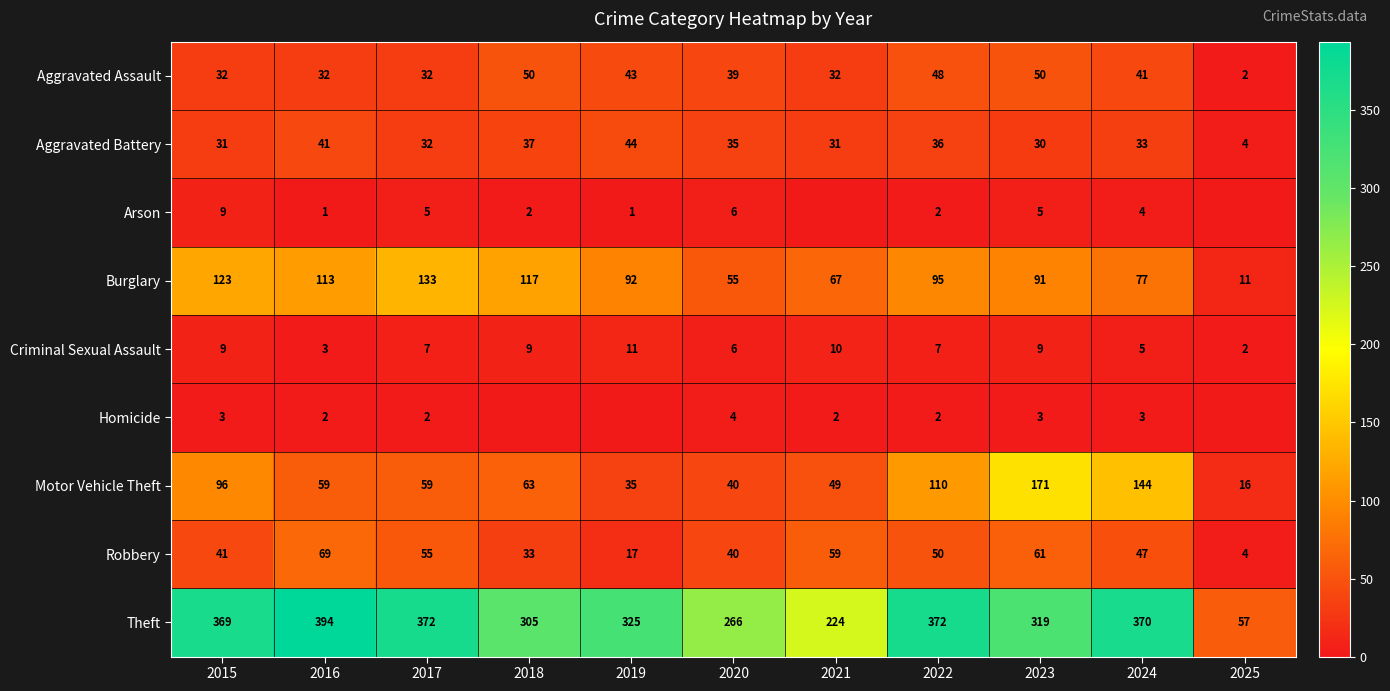

At which label does Aggravated Battery reach its peak?

2019